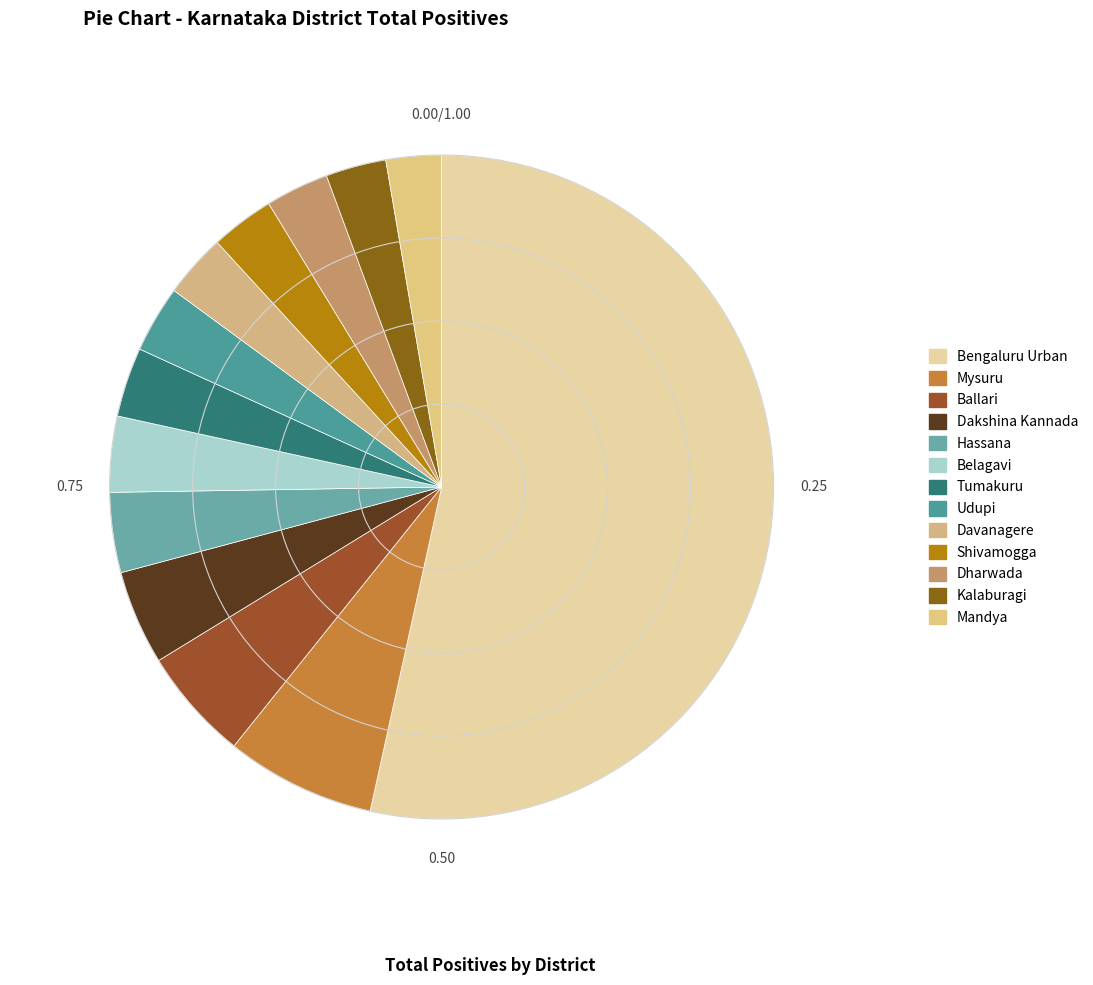

To the nearest percent, what is the average slice percentage?

8%